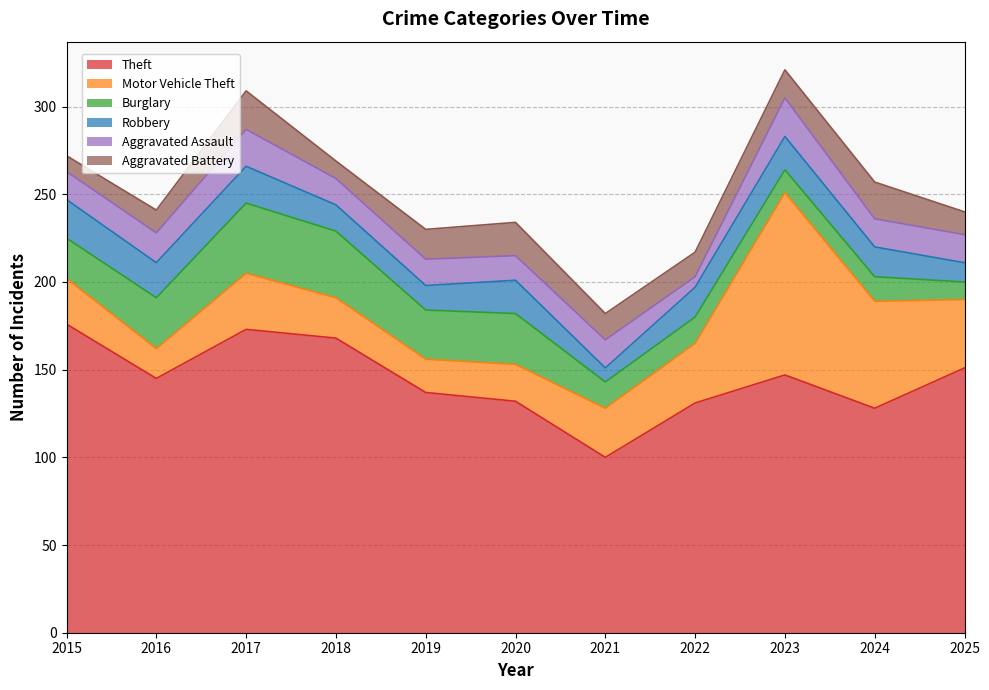

What is the total value across all series at 2020?

234